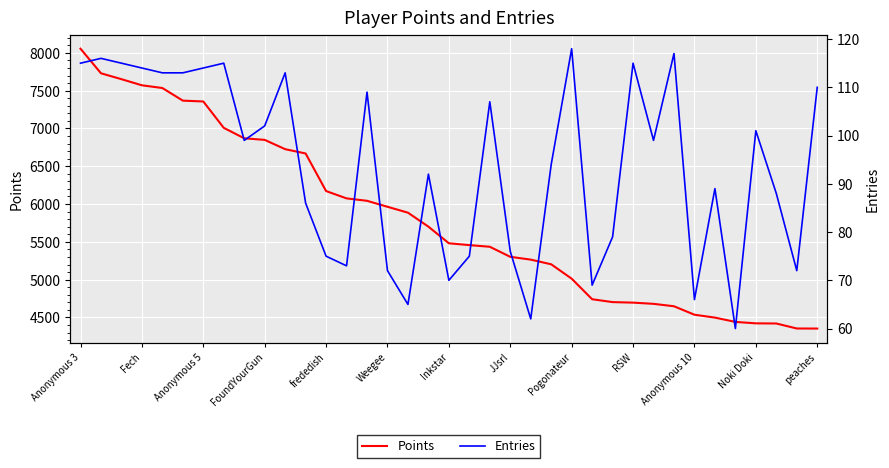

How many data points in Points are less than 5481?

18